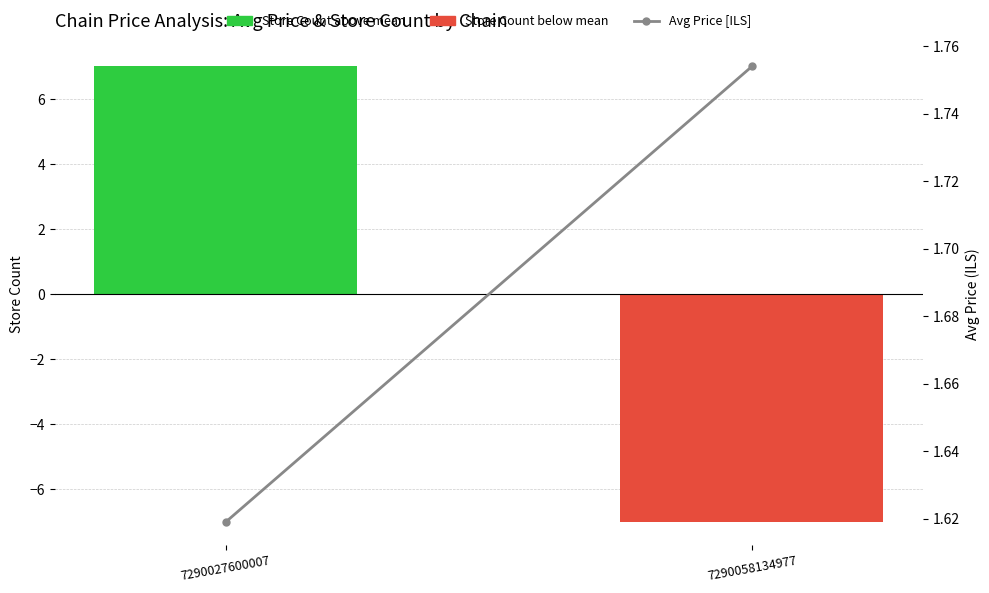

What is the sum of all values?

3.4